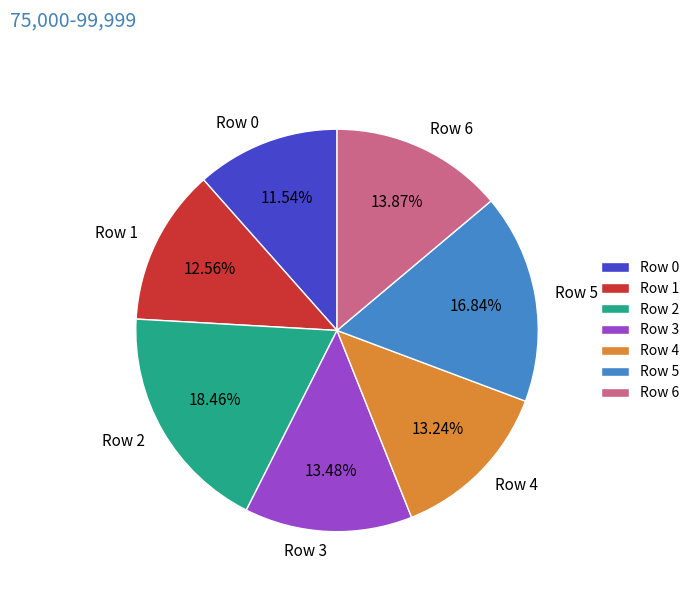

Which slice is the smallest?

Row 0